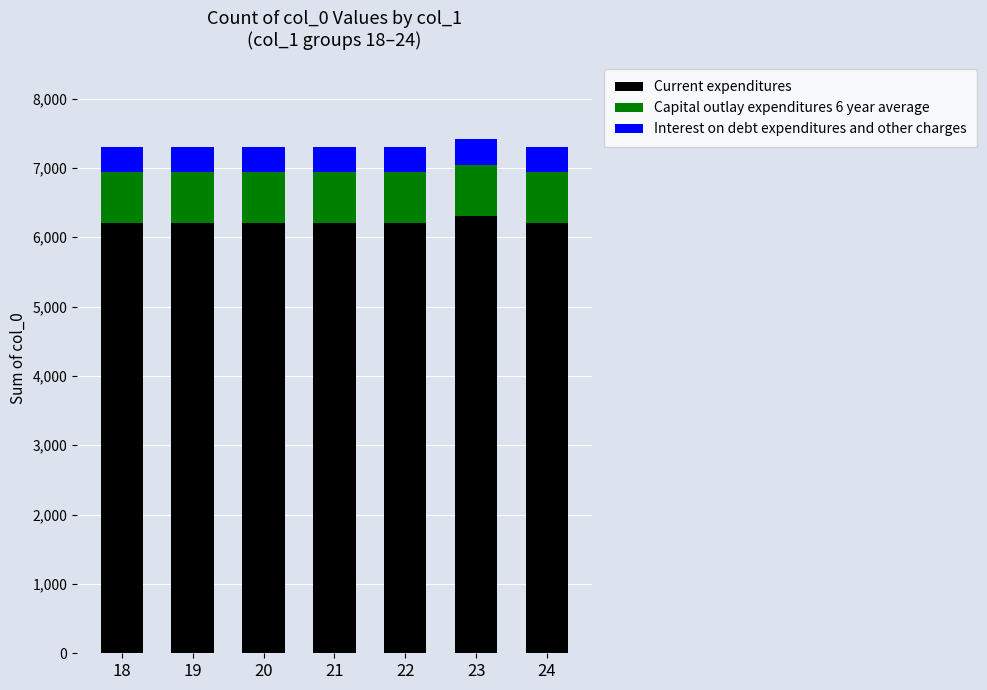

How many series are shown in this chart?

3